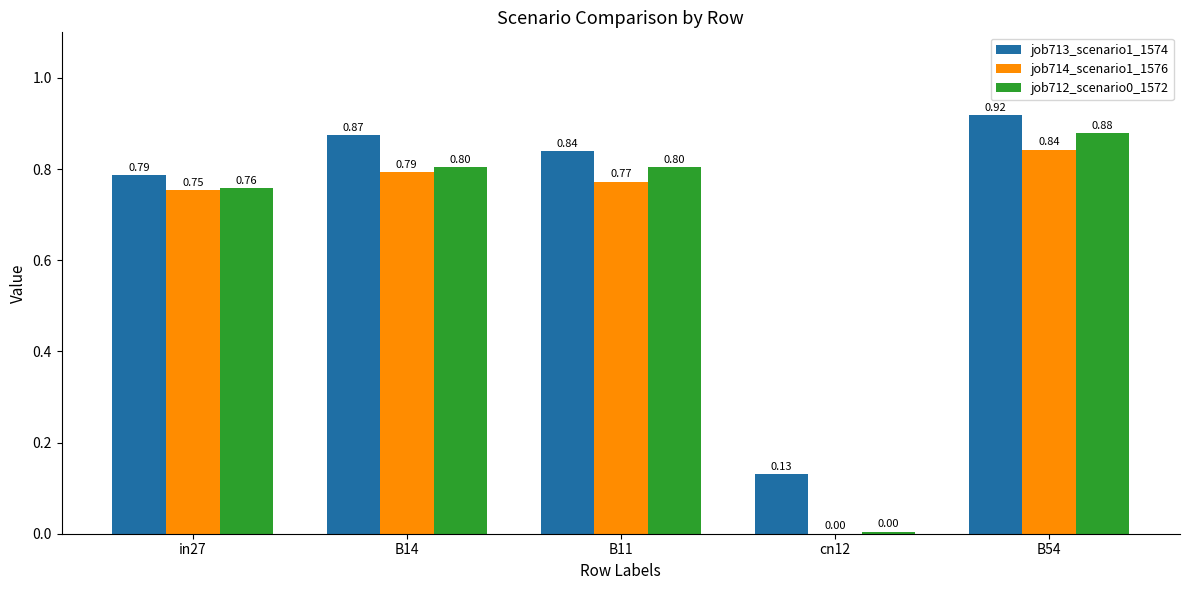

Are the bars grouped side by side (vs. stacked)?

Yes